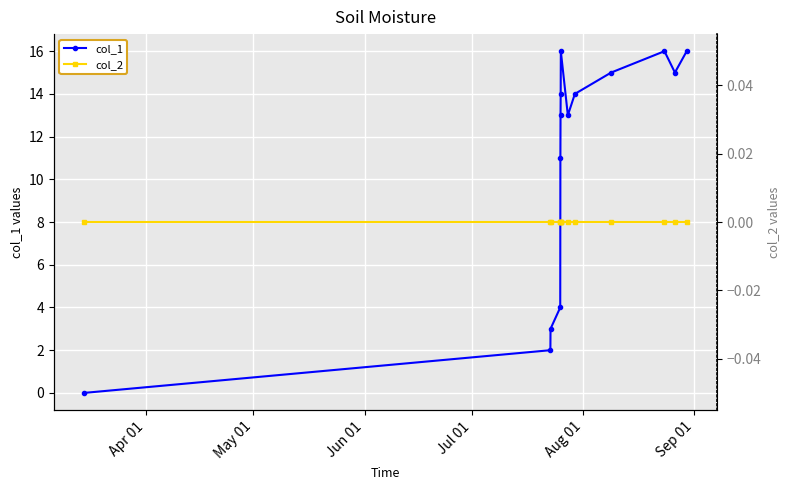

True or false: col_1 has more than 1 points higher than both neighbors.

True